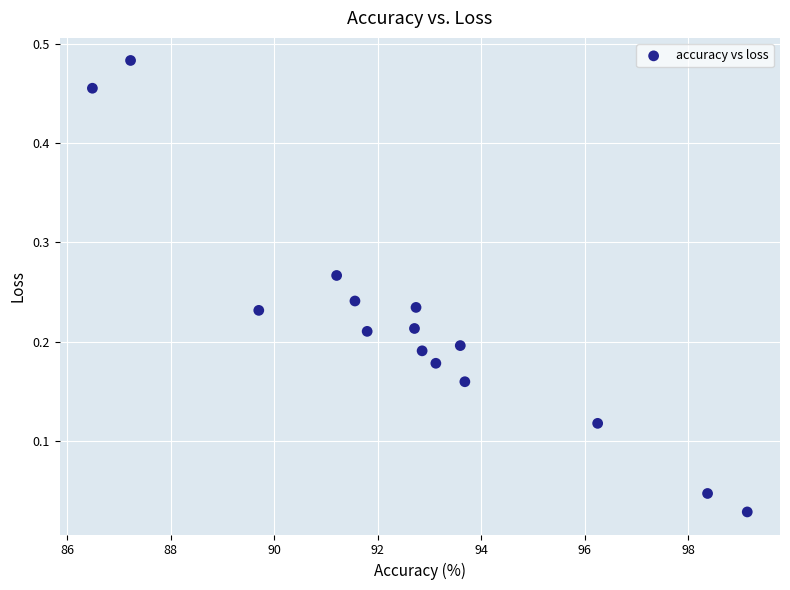

What is the range of X values (max minus min)?

12.7